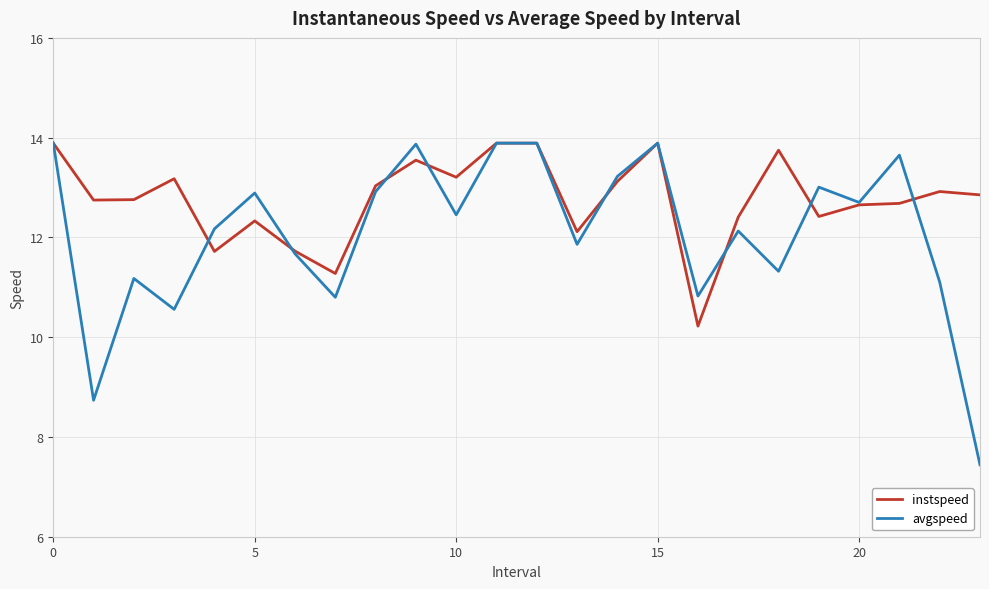

At how many categories does at least one series exceed 7?

24